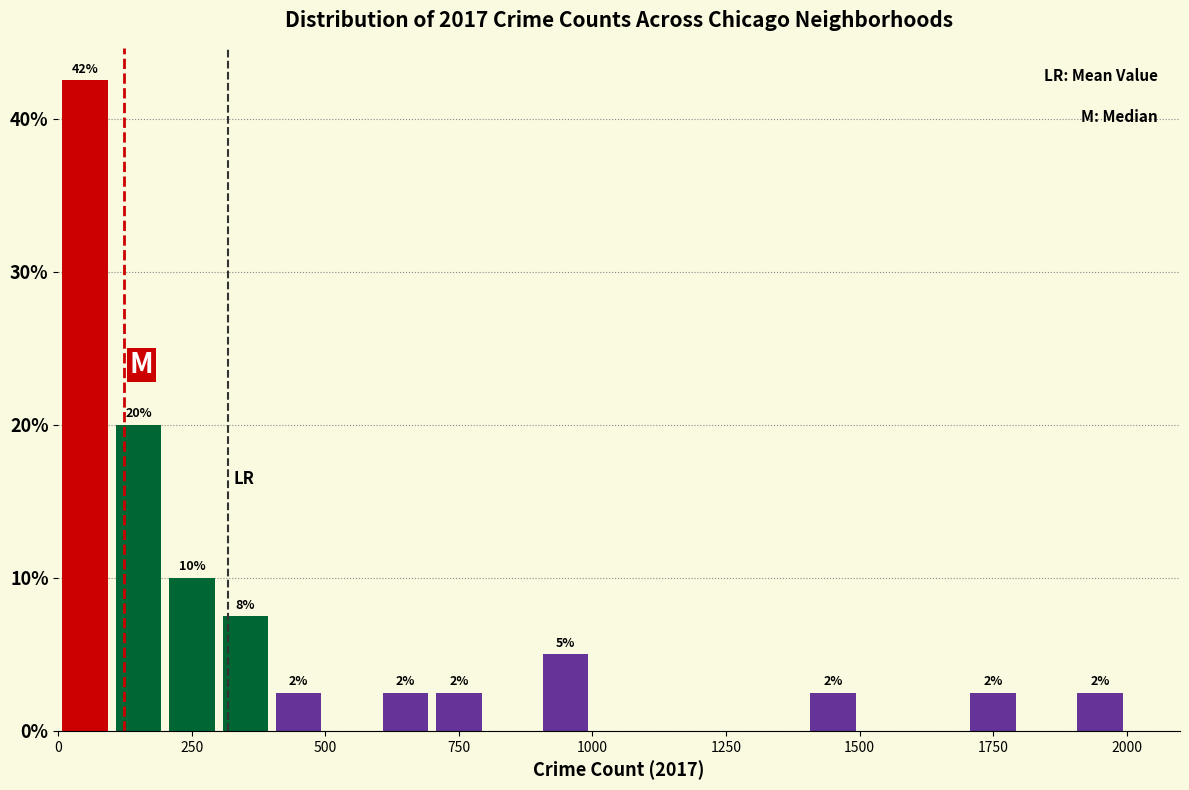

Read against the x-axis, roughly where is the centre of the tallest bar?

50